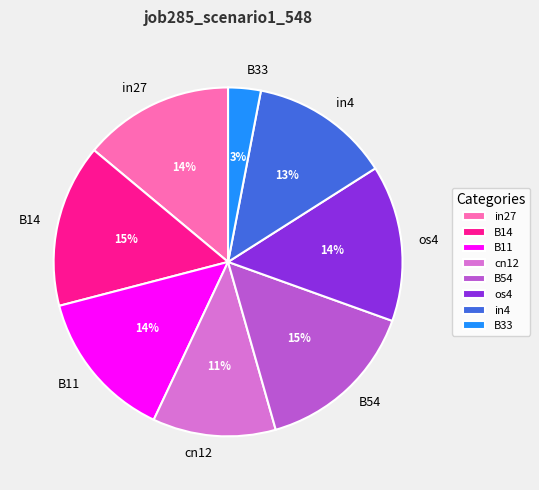

Do in4 and B14 together represent more than half of the pie?

No